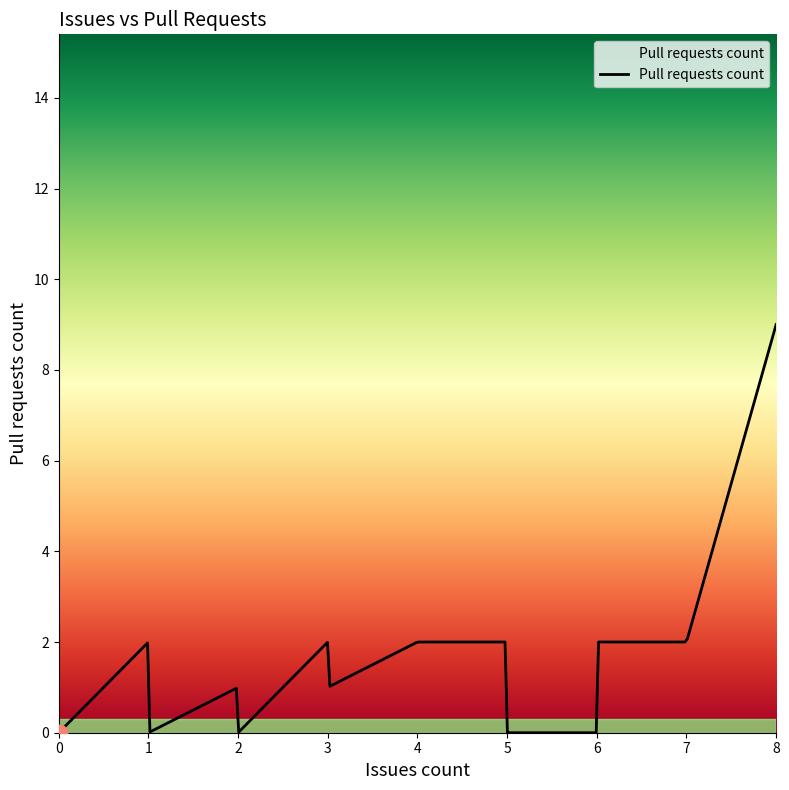

What is the difference between the maximum and minimum values?

9.0